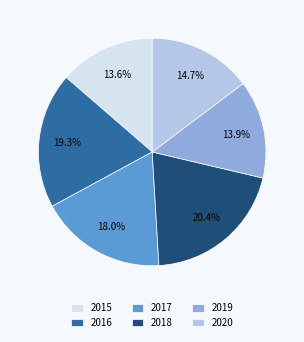

To the nearest percent, what portion does 2018 represent?

20%